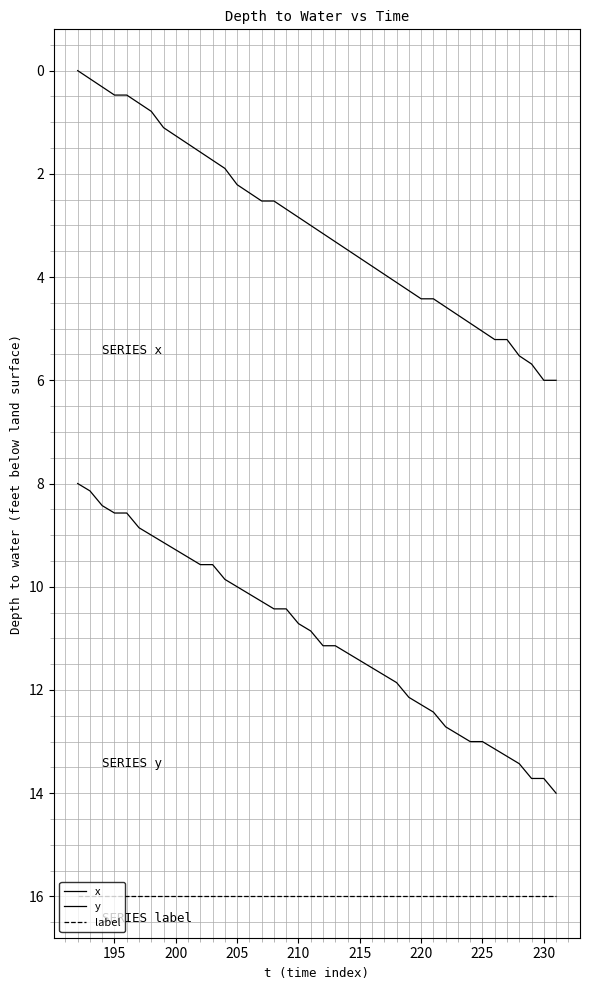

How many lines are shown in the chart?

3